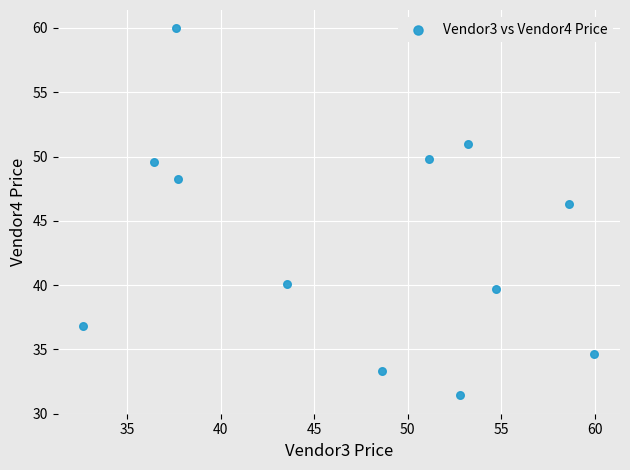

What Y value in the scatter plot is closest to 45?

46.3